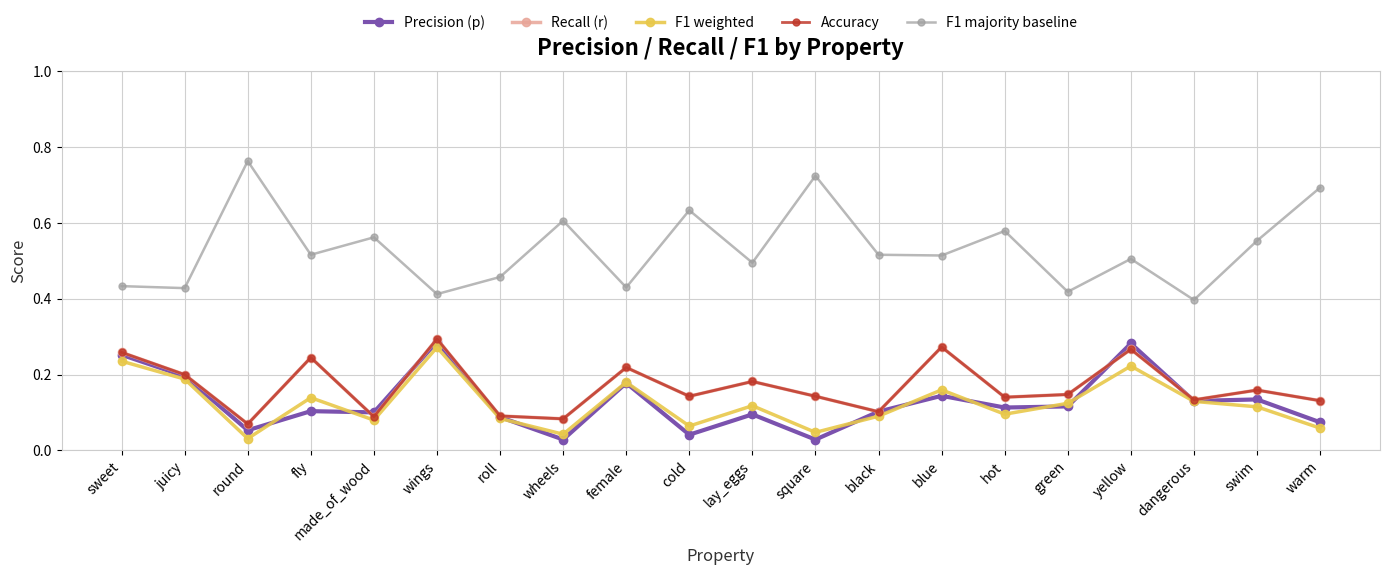

What is the difference between the second highest and second lowest values in the F1 weighted series?

0.2